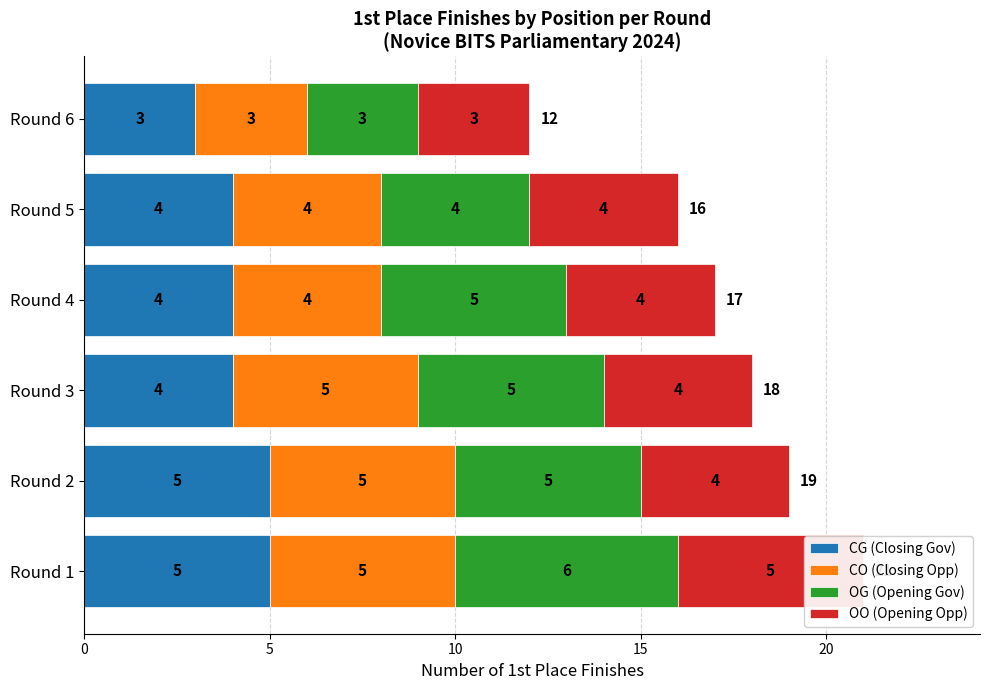

What is the smallest value displayed?

3